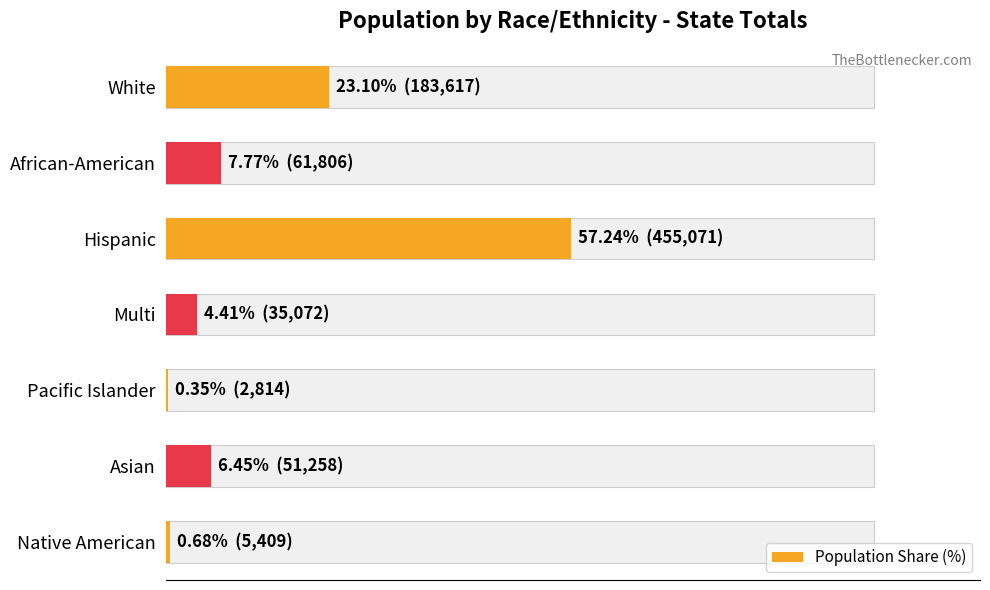

What is the smallest value displayed?

0.4